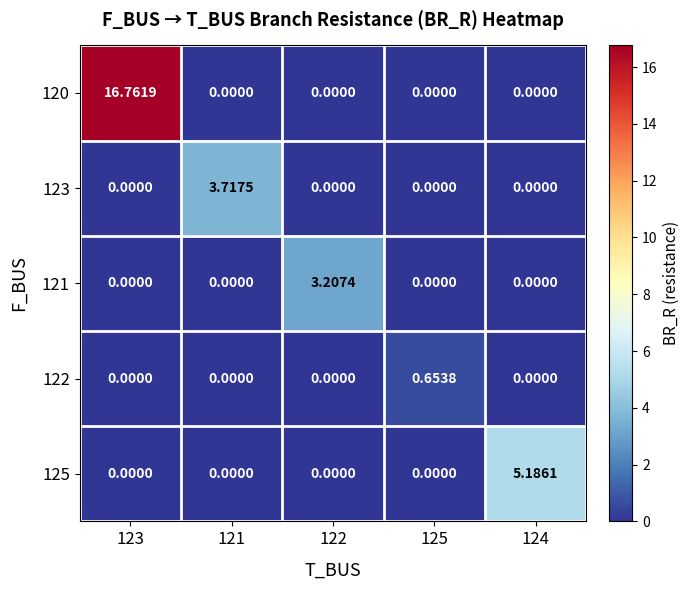

Which series has the largest range (max minus min)?

120